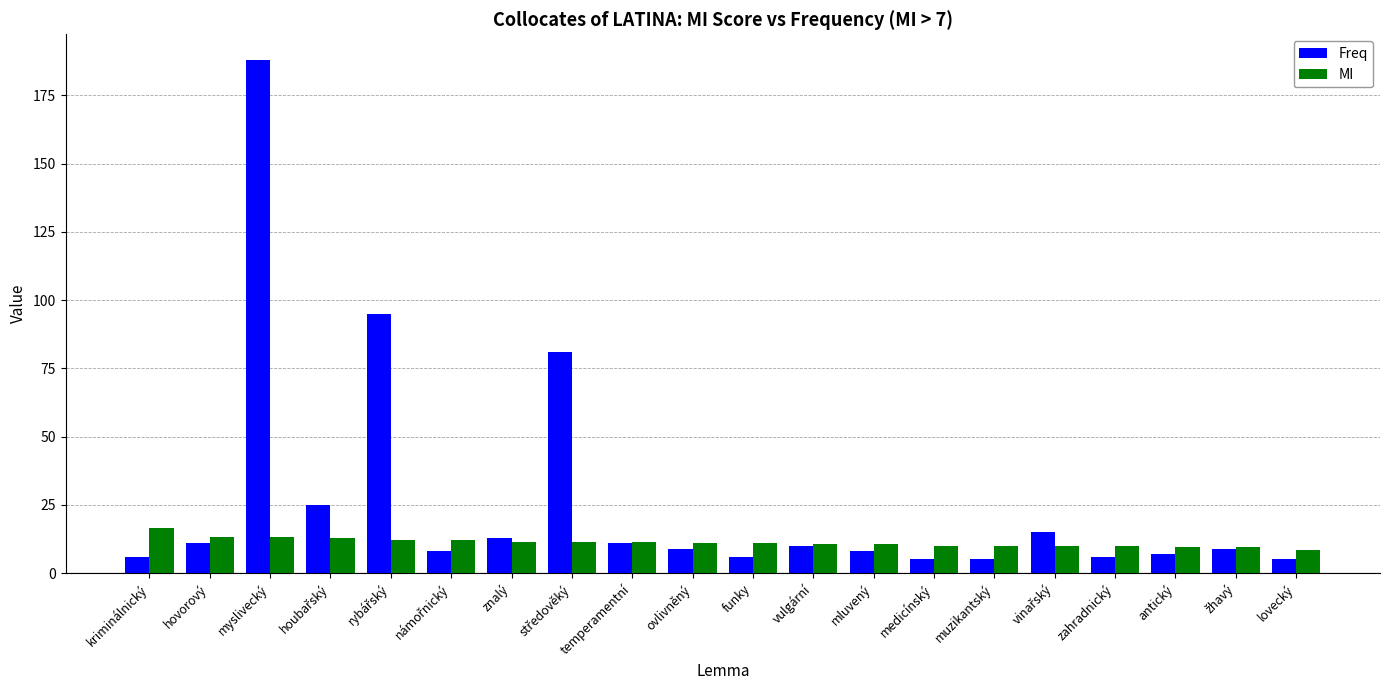

At which category is the sum across all series the highest?

myslivecký